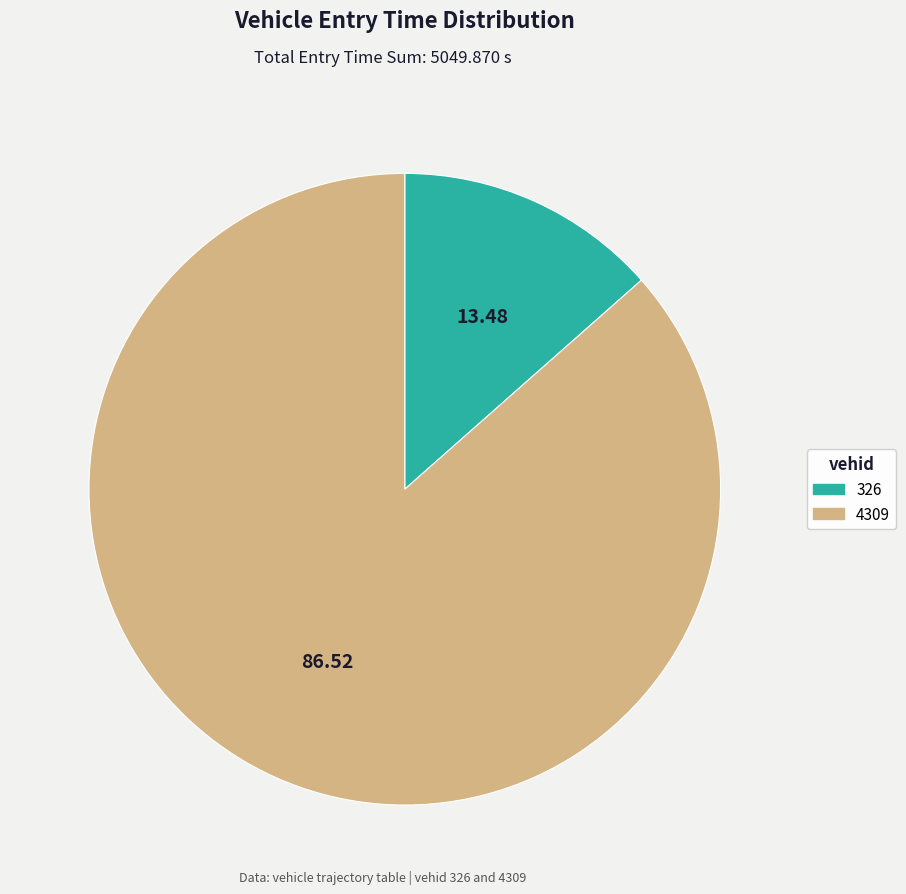

Does 4309 represent more than half of the total?

Yes